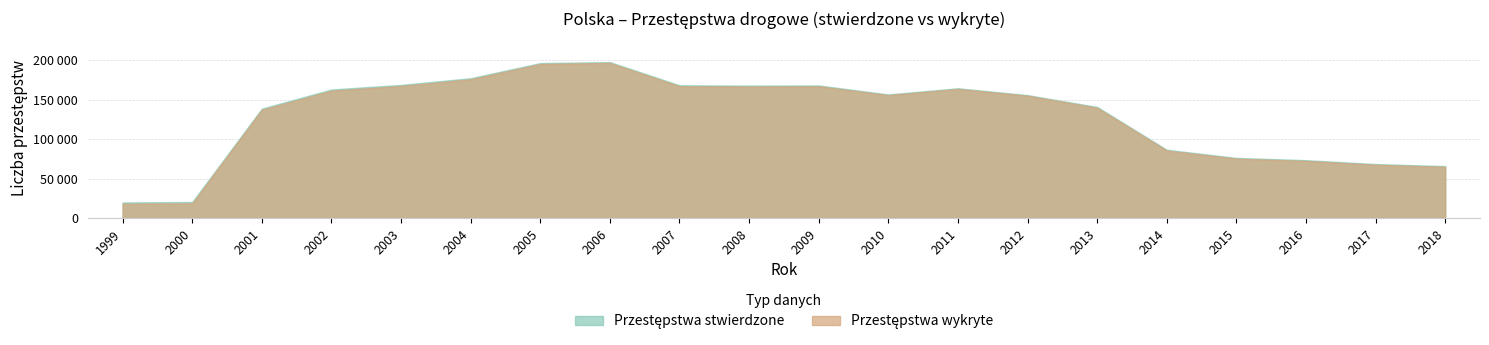

How many series are shown in this chart?

2